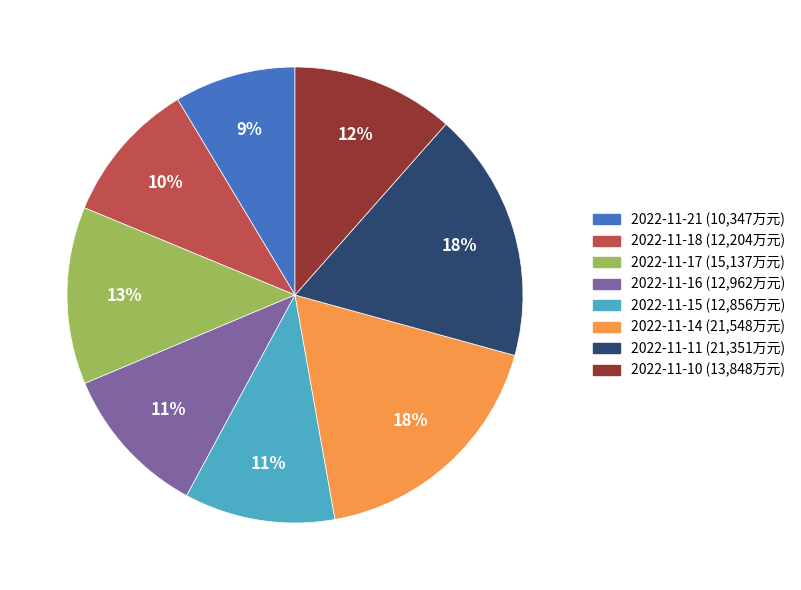

Which slice is the smallest?

2022-11-21